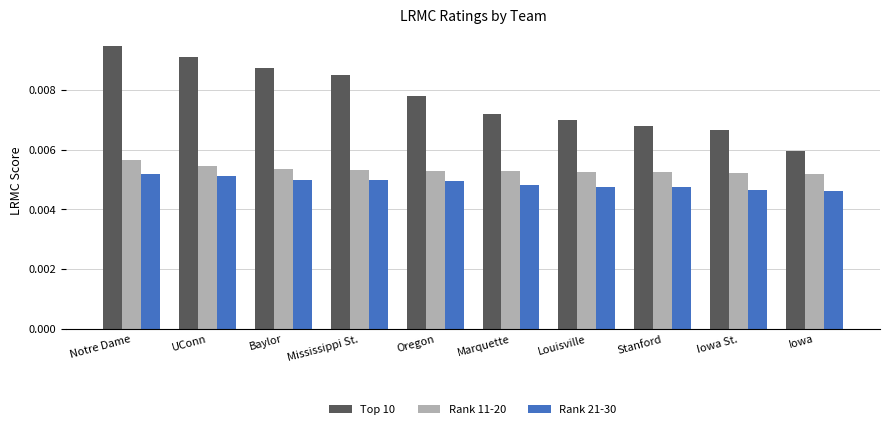

Which series changed the most between UConn and Marquette?

Top 10